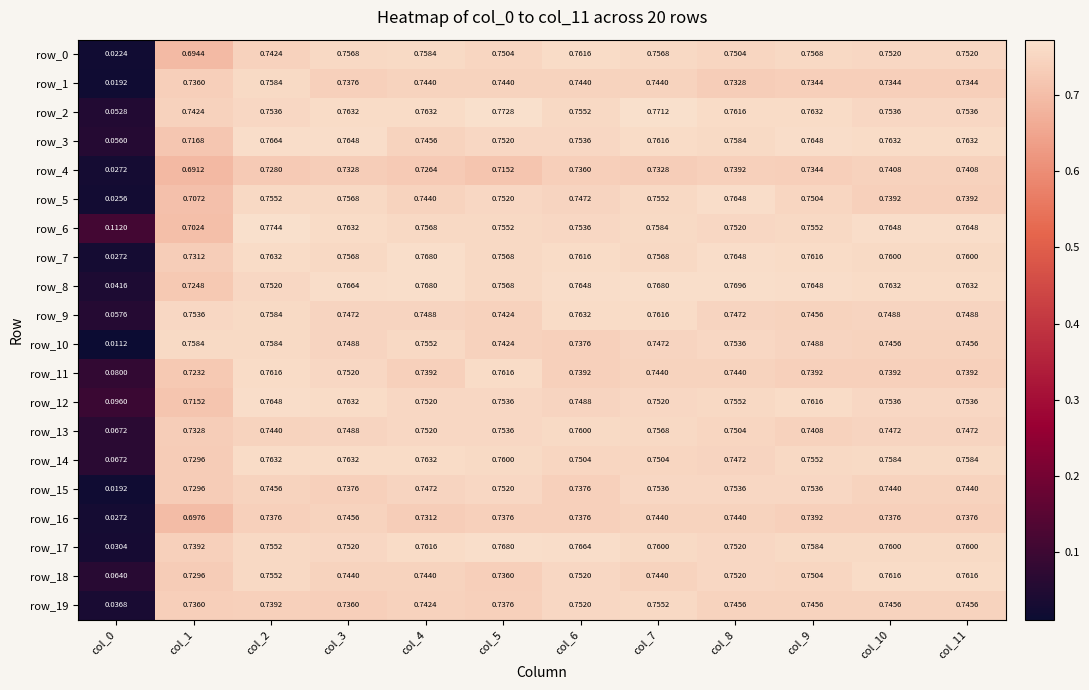

At which category is the sum across all series the highest?

col_2